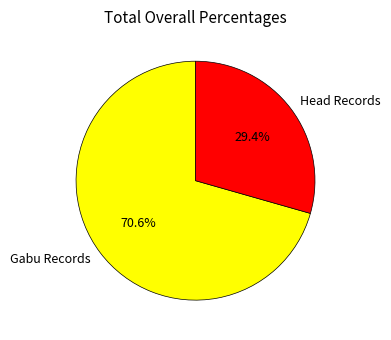

What is the largest slice in the pie chart?

Gabu Records